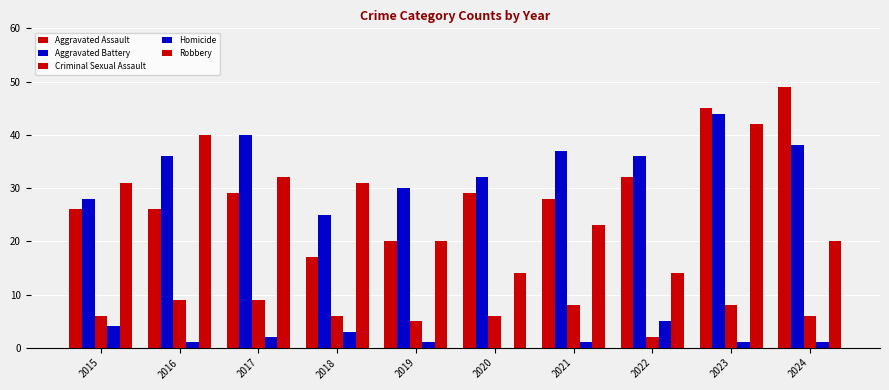

The Homicide series shows 5 at 2018. True or false?

False